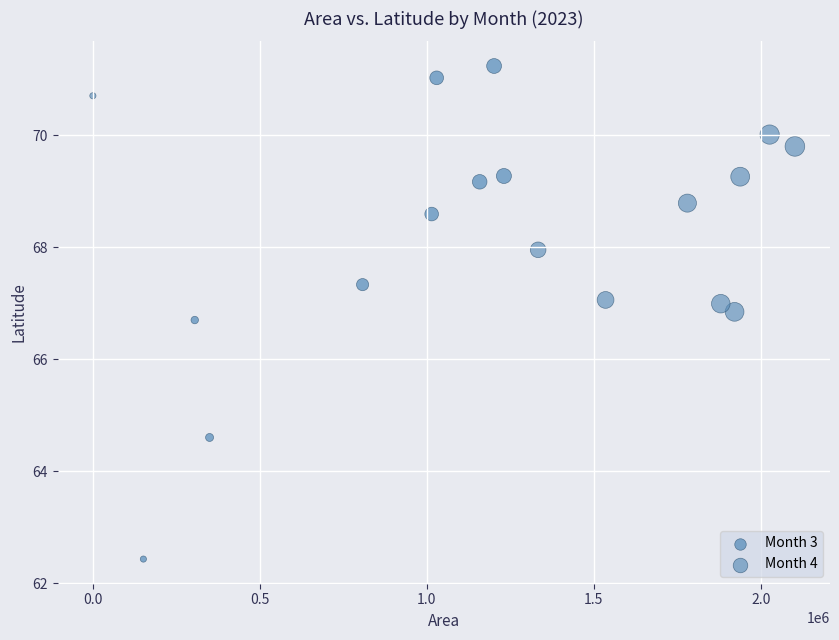

Which series has the largest Y range (max minus min)?

Month 3